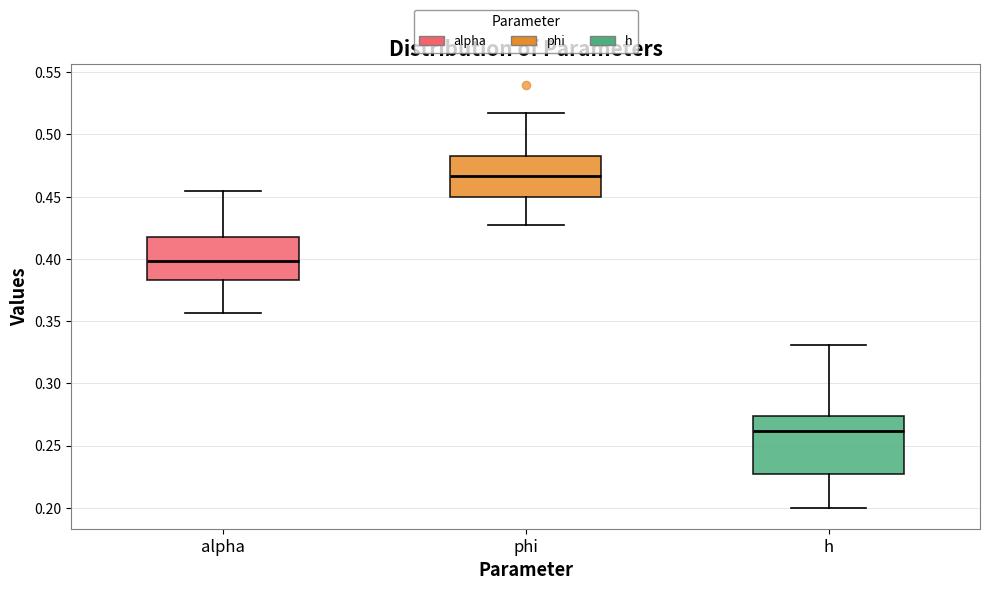

Reading left to right, transcribe this box plot: for each box, give where its median line is, the range the box spans, and where its two whiskers end, as read against the y-axis. The values are not printed on the chart, so give them approximately, as read against the axis.

alpha: median 0.400, box 0.385 to 0.415, whiskers 0.355 to 0.455
phi: median 0.465, box 0.450 to 0.485, whiskers 0.425 to 0.515
h: median 0.260, box 0.225 to 0.275, whiskers 0.200 to 0.330